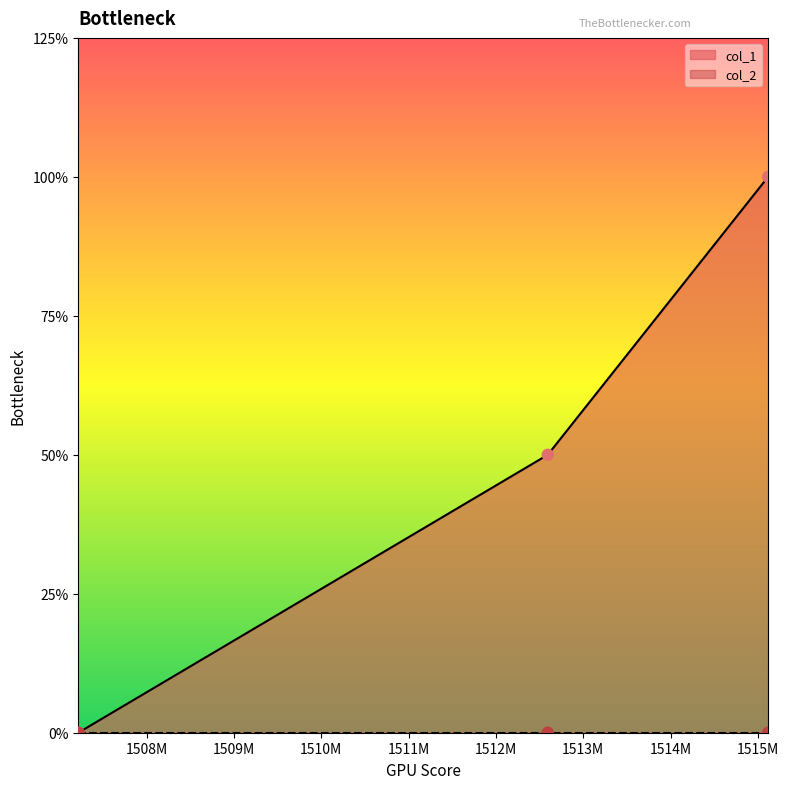

Which has a higher value, 1515117848 or 1507217515?

1515117848